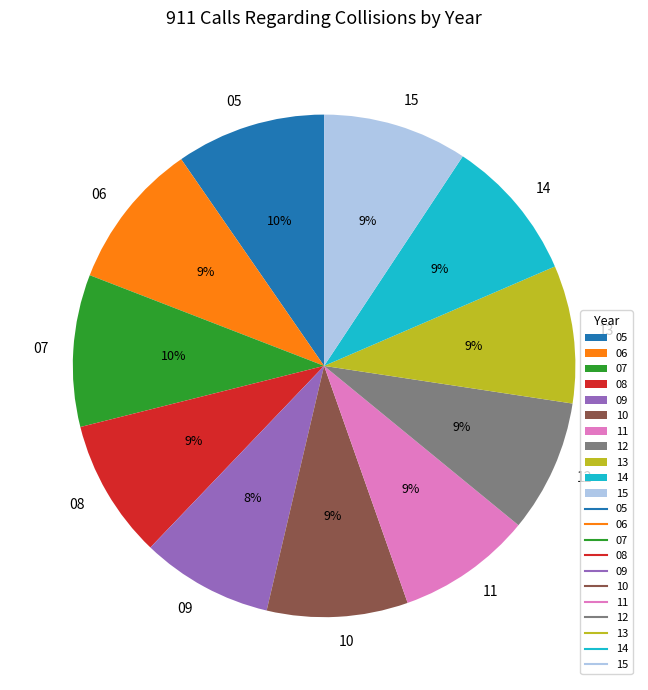

Is it true that 13 is 21% of the pie?

False